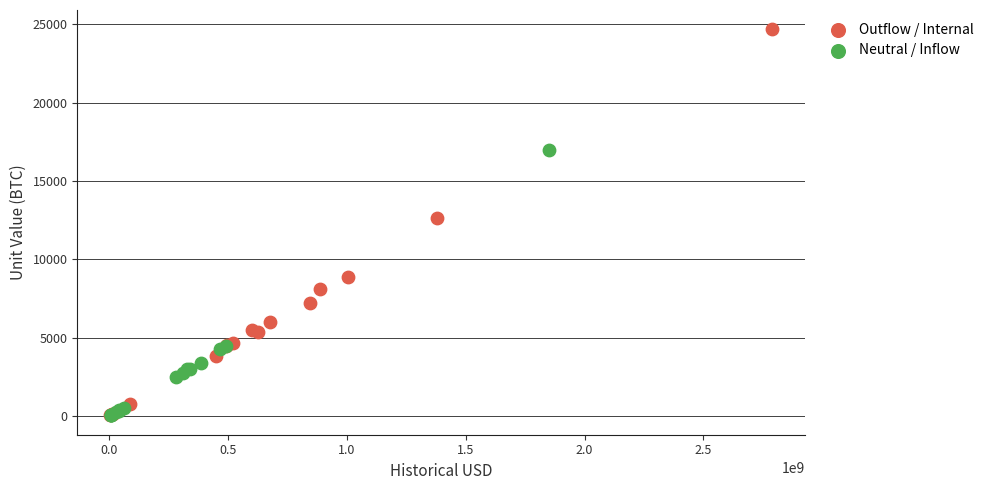

Which series reaches the maximum Y coordinate?

Outflow / Internal